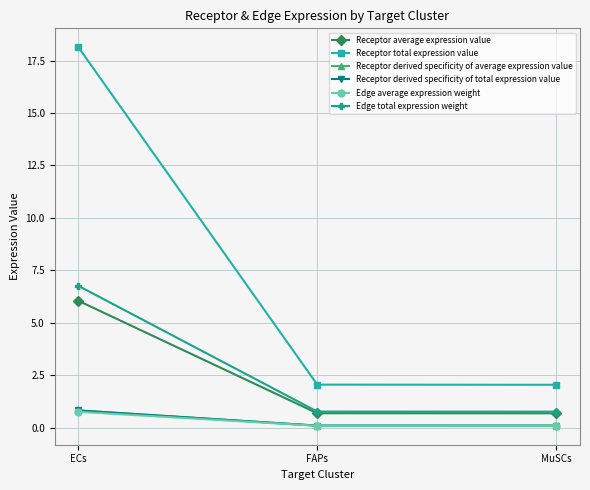

Does the chart have visible grid lines?

Yes